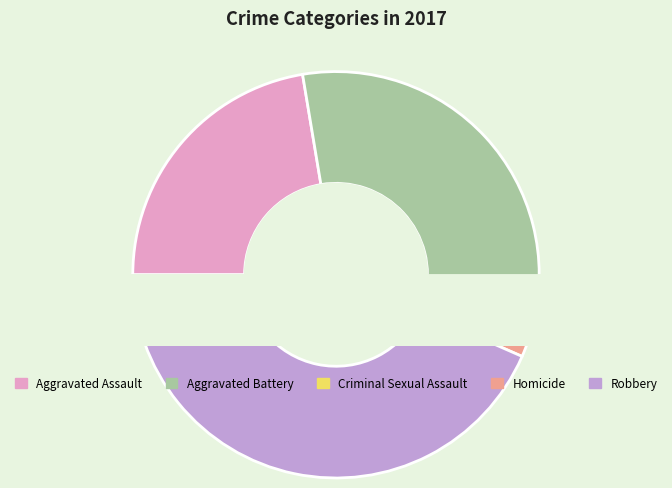

Does Aggravated Battery account for over 50% of the chart?

No